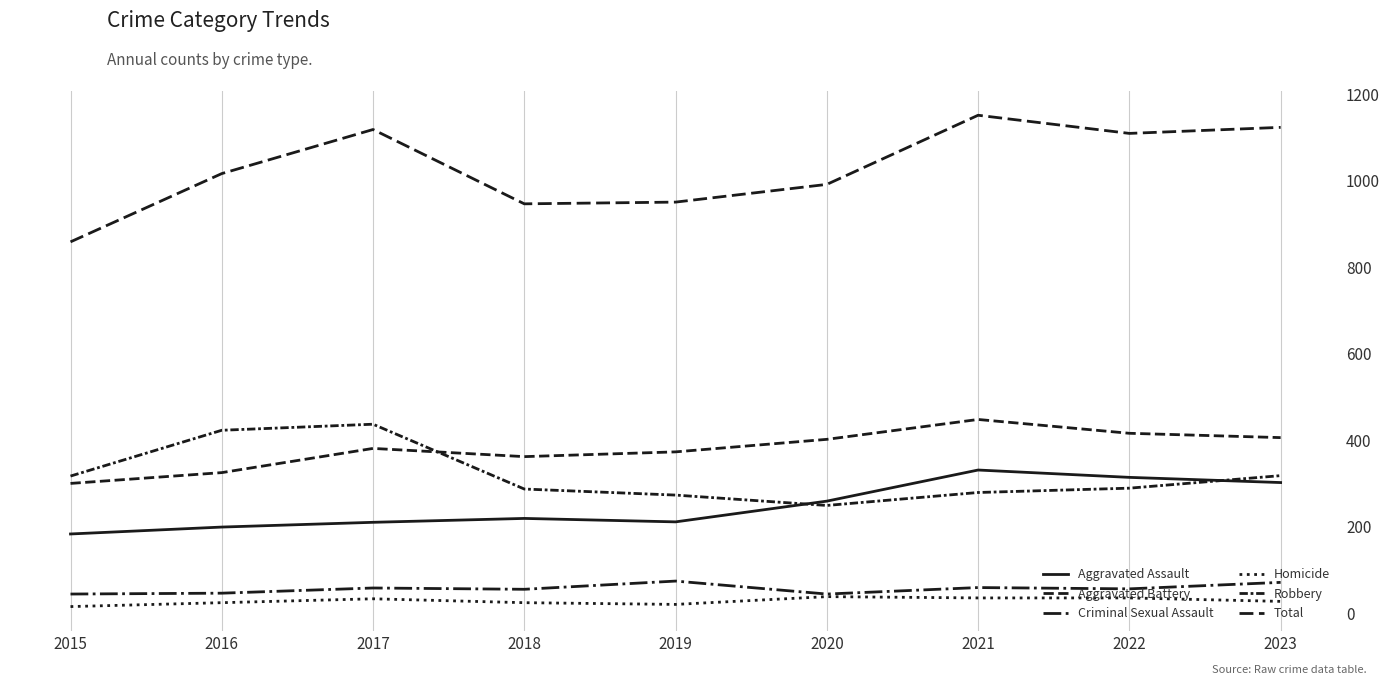

How many interior local peaks does the Aggravated Assault series have?

2